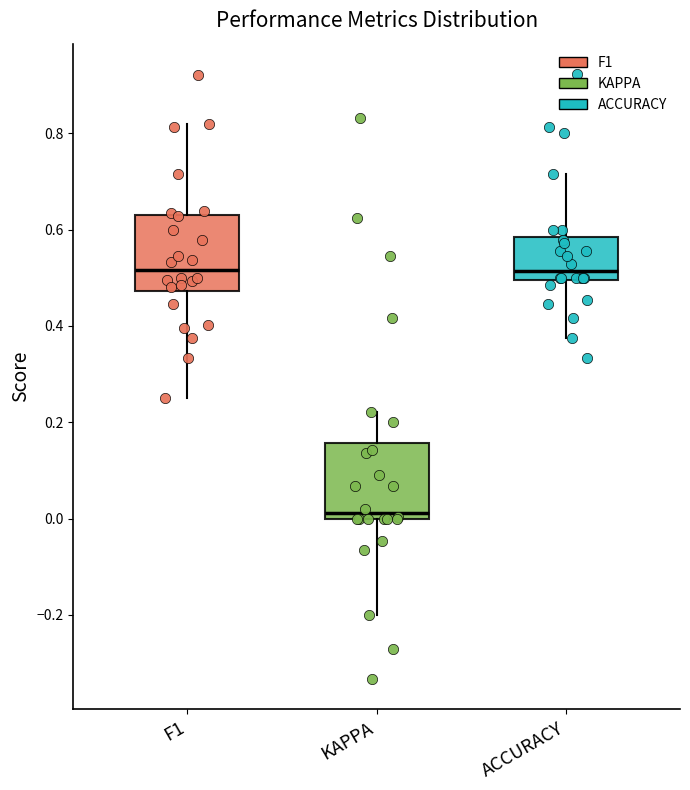

Reading left to right, read every box against the y-axis: the position of its median line, the range the box covers, and the ends of its whiskers. The values are not printed on the chart, so give them approximately, as read against the axis.

F1: median 0.52, box 0.48 to 0.64, whiskers 0.26 to 0.82
KAPPA: median 0.02, box 0.00 to 0.16, whiskers -0.20 to 0.22
ACCURACY: median 0.52, box 0.50 to 0.58, whiskers 0.38 to 0.72